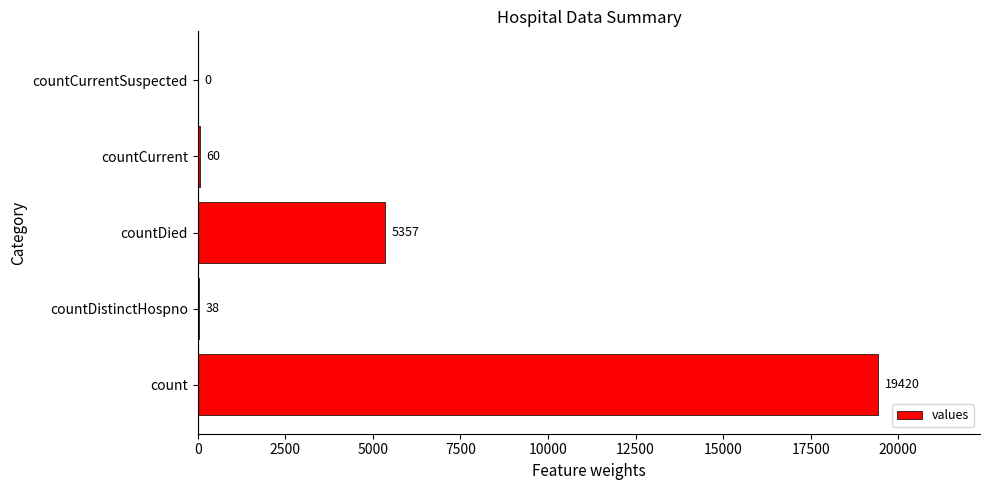

Reading bottom to top, transcribe all the data shown in this chart.

count=19420	countDistinctHospno=38	countDied=5357	countCurrent=60	countCurrentSuspected=0